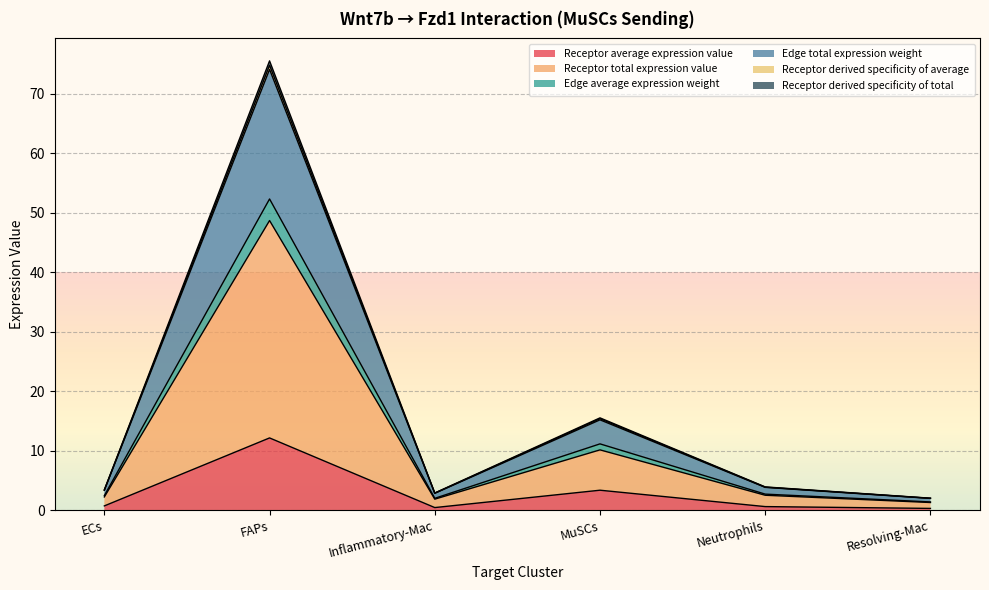

Is it true that Edge total expression weight equals 2.1 at Resolving-Mac?

True